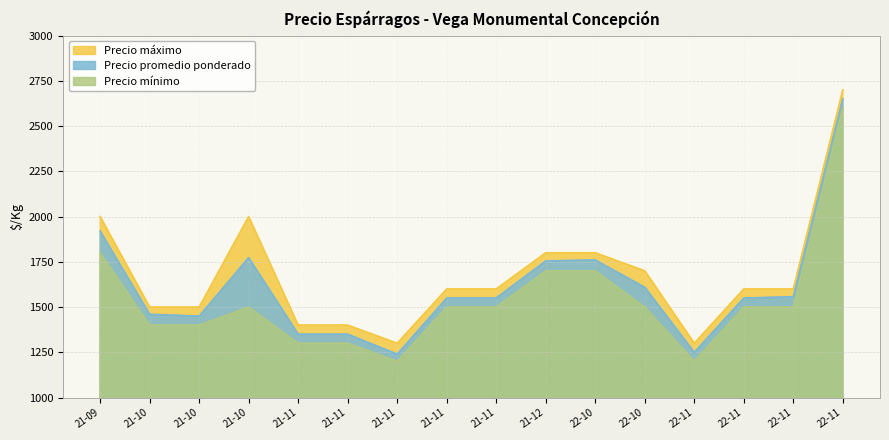

True or false: Precio promedio ponderado and Precio máximo cross at least once.

False